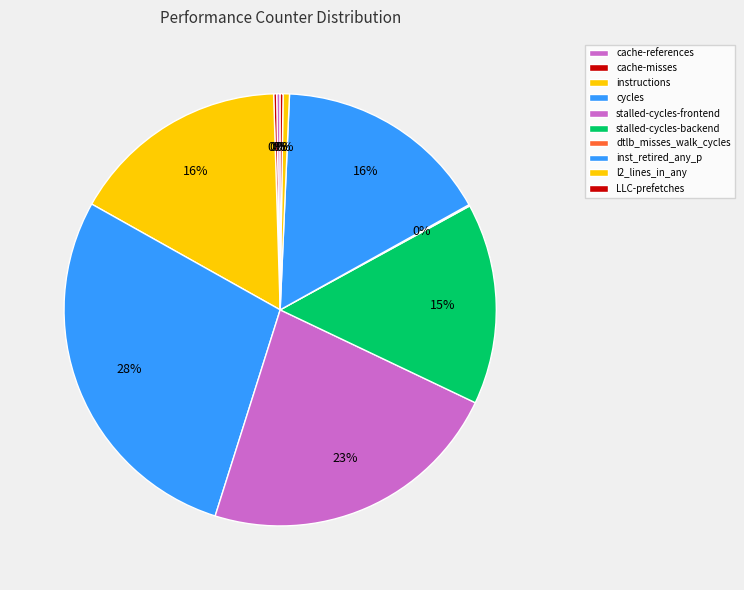

Which category has the biggest portion of the pie?

cycles